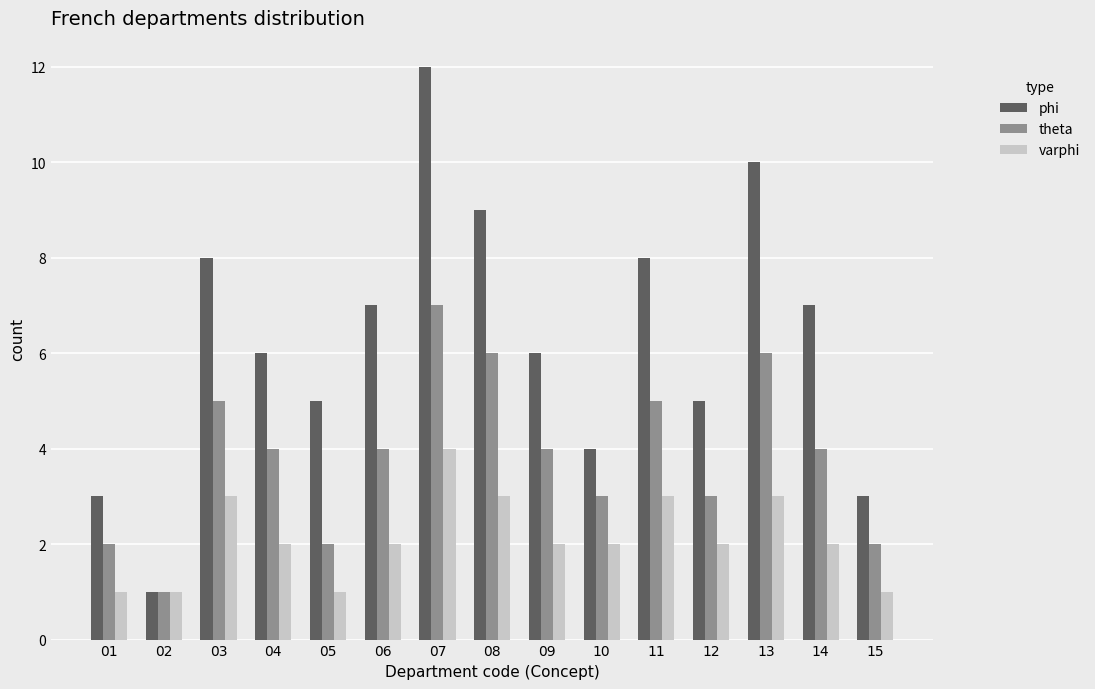

Is it true that varphi equals 2 at 05?

False